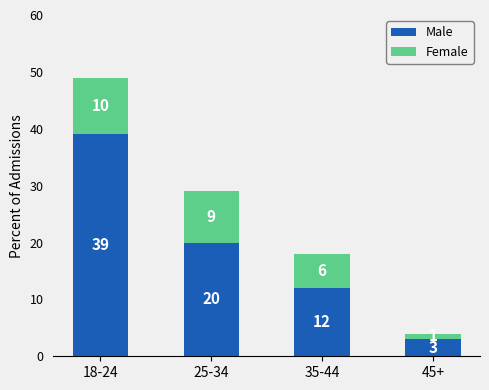

Reading left to right, list the values for the Male series.

39	20	12	3